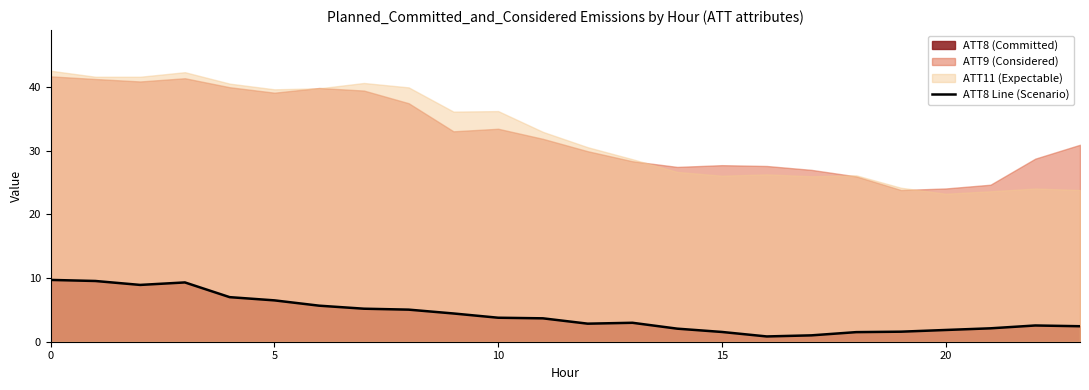

The value at 11 is 3.7. True or false?

True